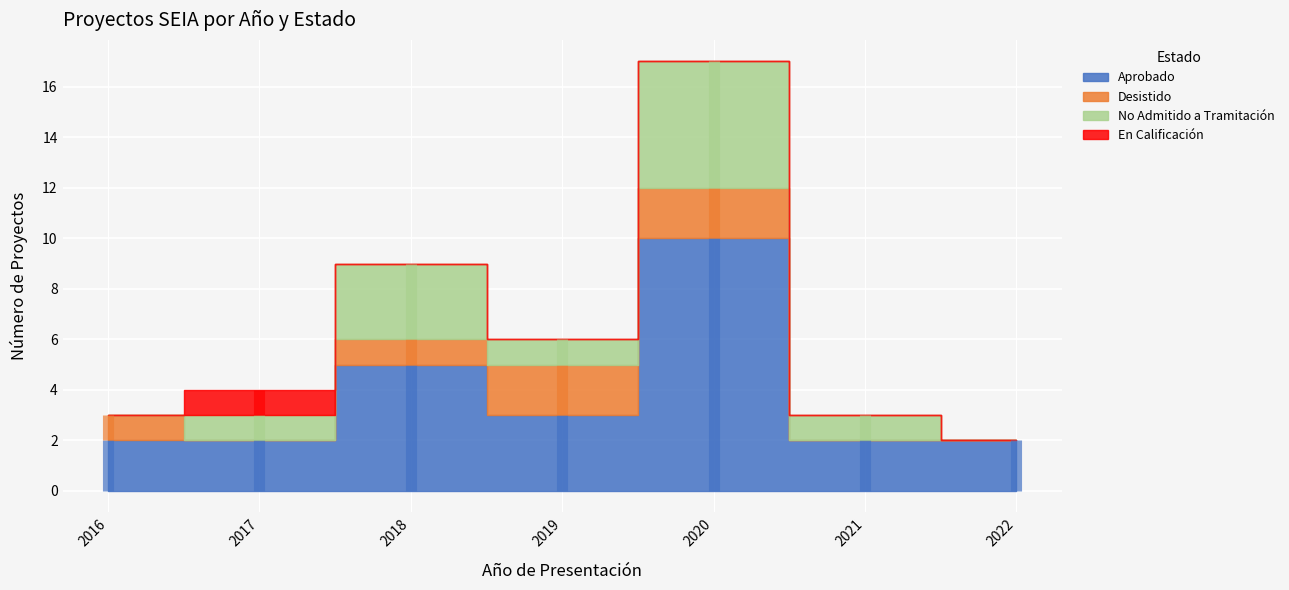

The Aprobado series shows 2 at 2019. True or false?

False